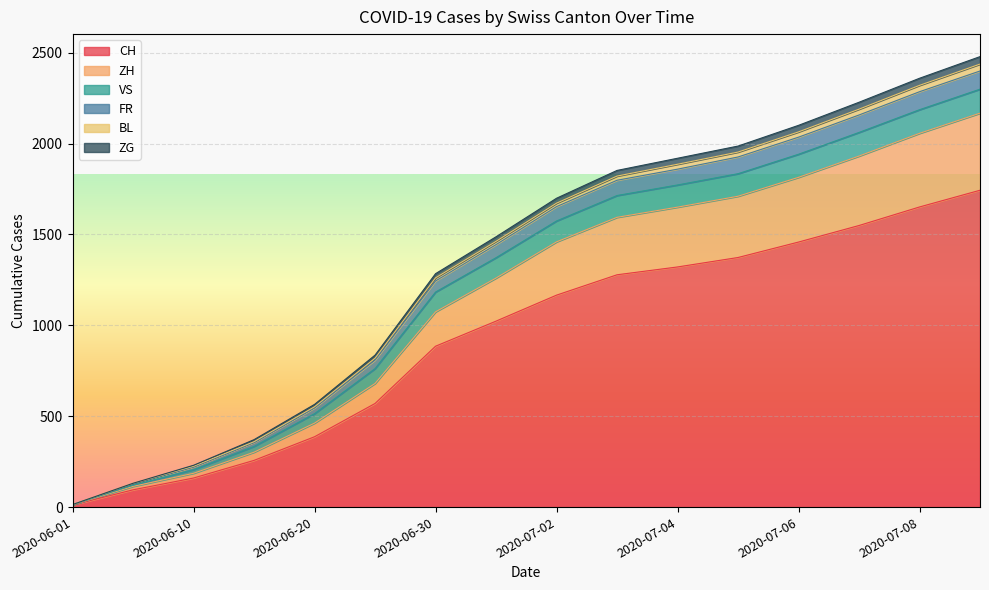

Is it true that CH equals 2768 at 2020-07-08?

False